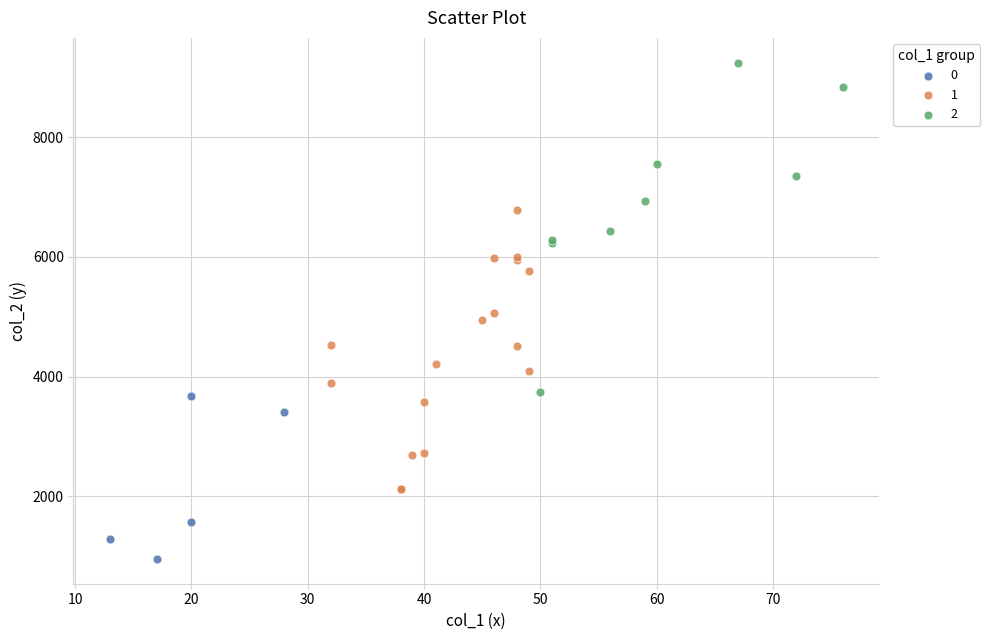

What are all the series names shown in the legend?

0, 1, 2